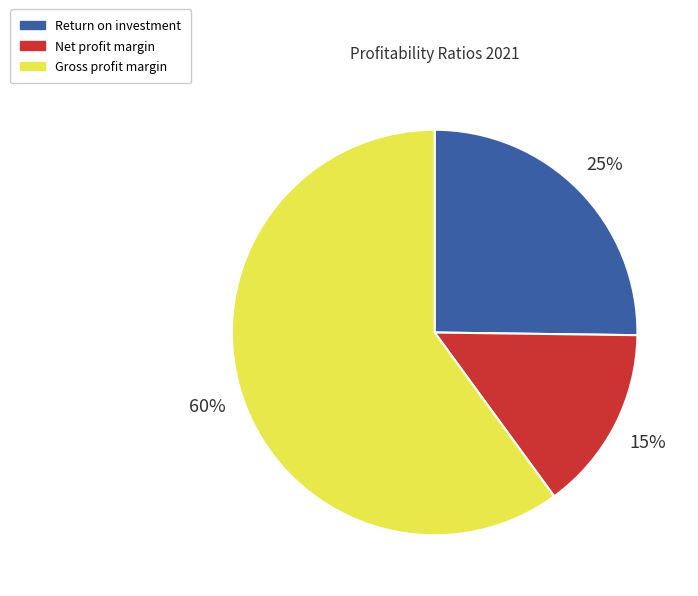

To the nearest percent, what percentage of the pie is Net profit margin?

15%